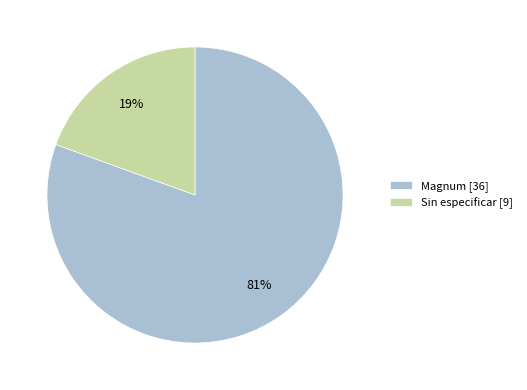

To the nearest percent, what percentage of the pie is Sin especificar [9]?

19%